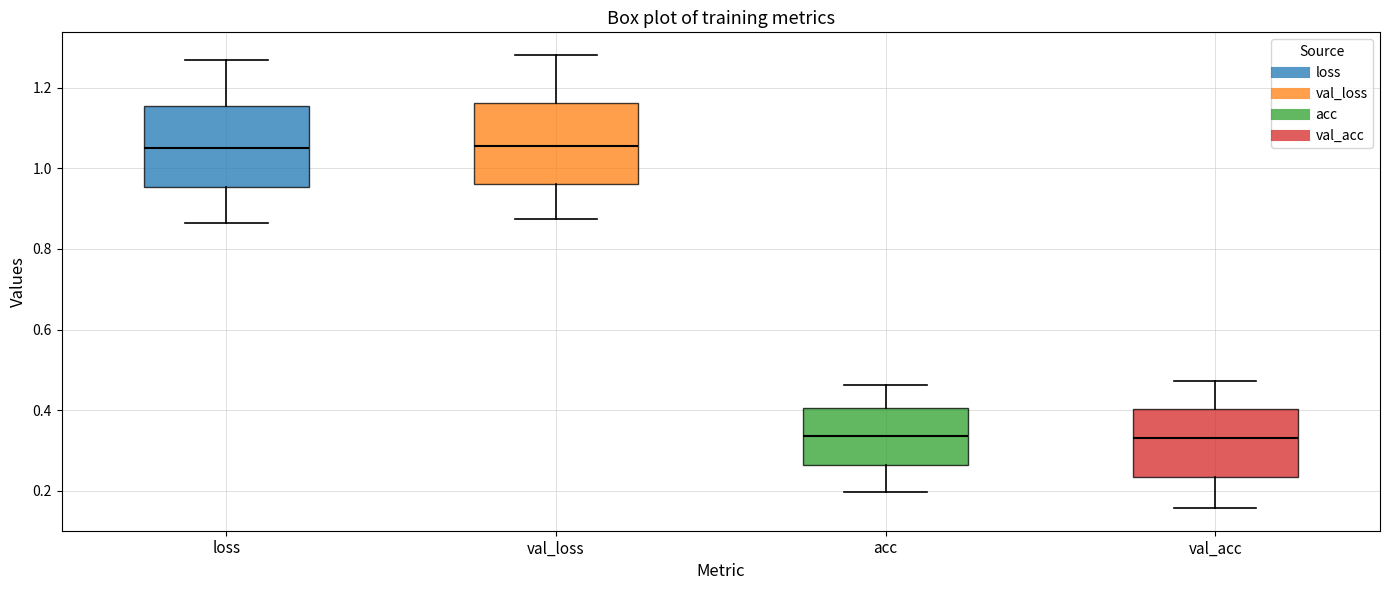

Where does the median line of the box for val_acc sit on the y-axis? The values are not printed on the chart, so give them approximately, as read against the axis.

0.32